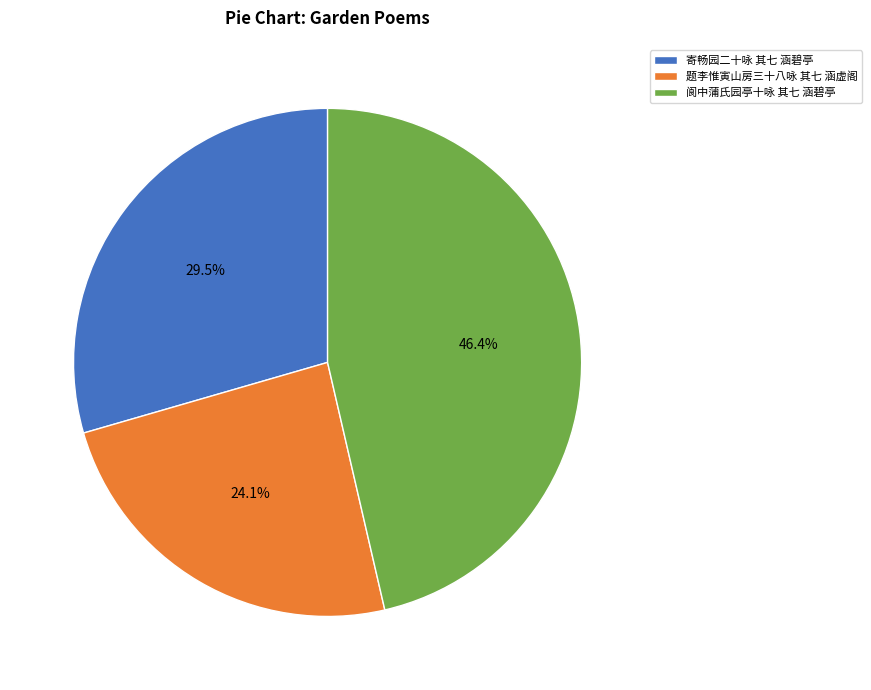

Count the number of slices in the pie.

3